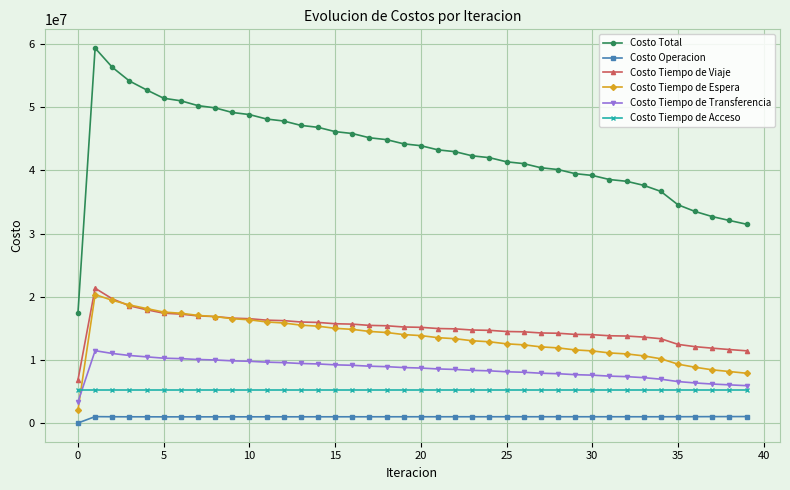

Which series has the largest total across all categories?

Costo Total